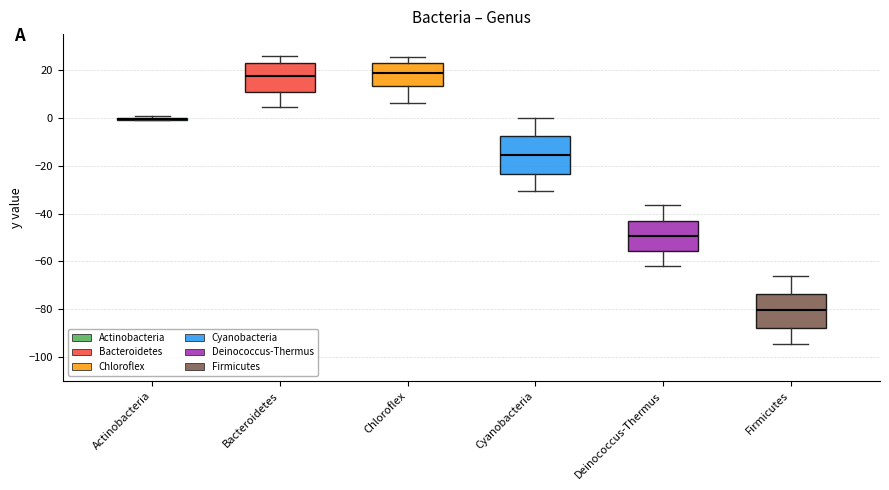

Reading left to right, read every box against the y-axis: the position of its median line, the range the box covers, and the ends of its whiskers. The values are not printed on the chart, so give them approximately, as read against the axis.

Actinobacteria: box collapsed to a line at 0, whiskers -2 to 0
Bacteroidetes: median 18, box 10 to 24, whiskers 4 to 26
Chloroflex: median 18, box 14 to 22, whiskers 6 to 26
Cyanobacteria: median -16, box -24 to -8, whiskers -30 to 0
Deinococcus-Thermus: median -50, box -56 to -42, whiskers -62 to -36
Firmicutes: median -80, box -88 to -74, whiskers -94 to -66